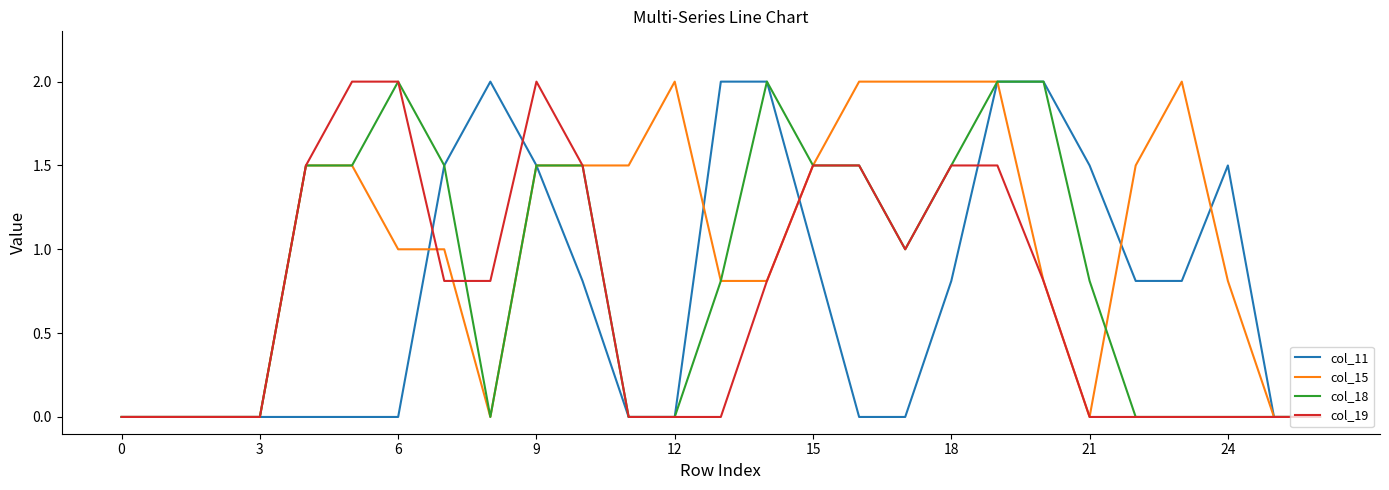

What is the average value of the col_18 series?

0.8